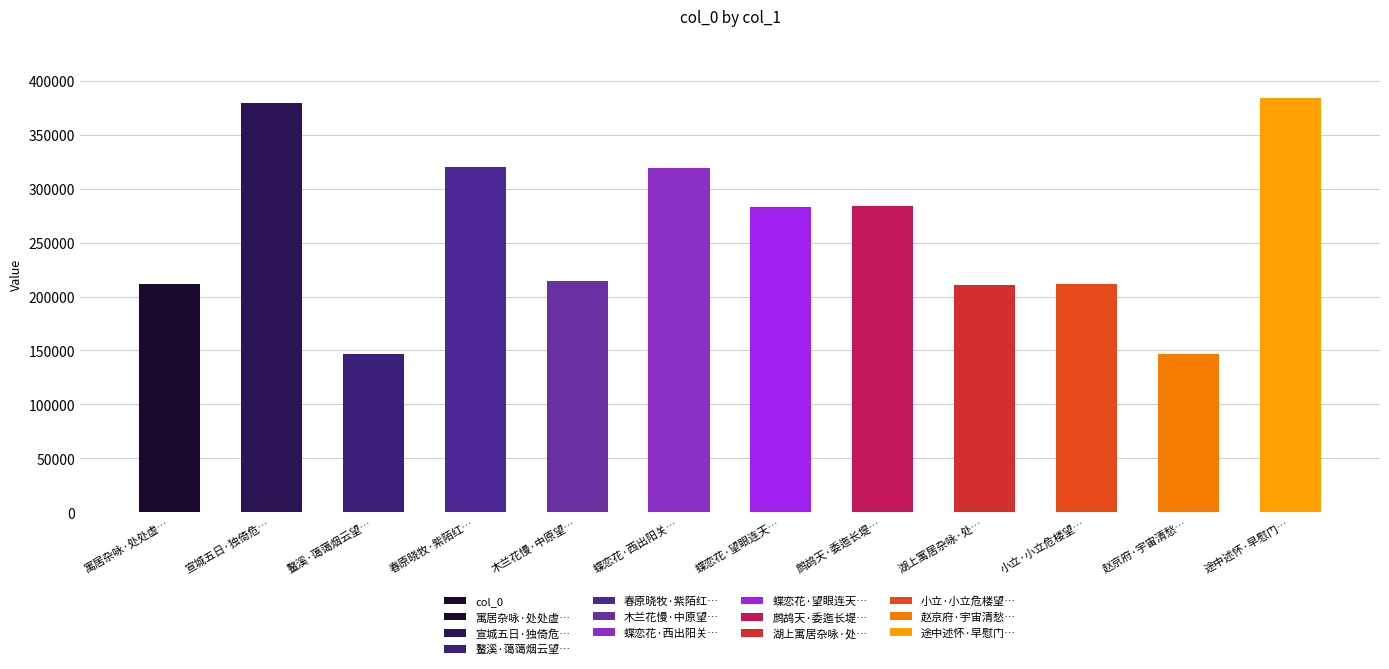

Reading right to left, list all the values displayed in this chart.

途中述怀·早慰门…=384116	赵京府·宇宙清愁…=146851	小立·小立危楼望…=211607	湖上寓居杂咏·处…=210735	鹧鸪天·委迤长堤…=283807	蝶恋花·望眼连天…=282906	蝶恋花·西出阳关…=319017	木兰花慢·中原望…=214630	春原晓牧·紫陌红…=319767	鳌溪·蔼蔼烟云望…=146842	宣城五日·独倚危…=379971	寓居杂咏·处处虚…=211692